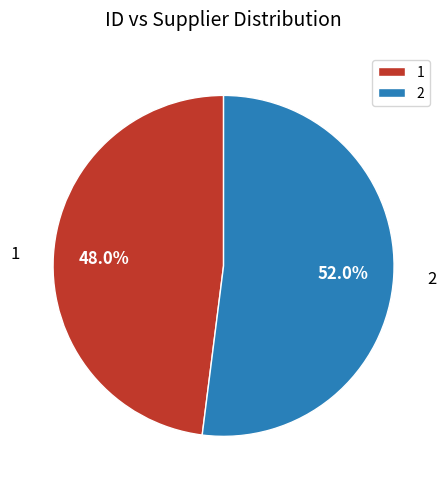

What portion of the pie excludes 2?

48.0%